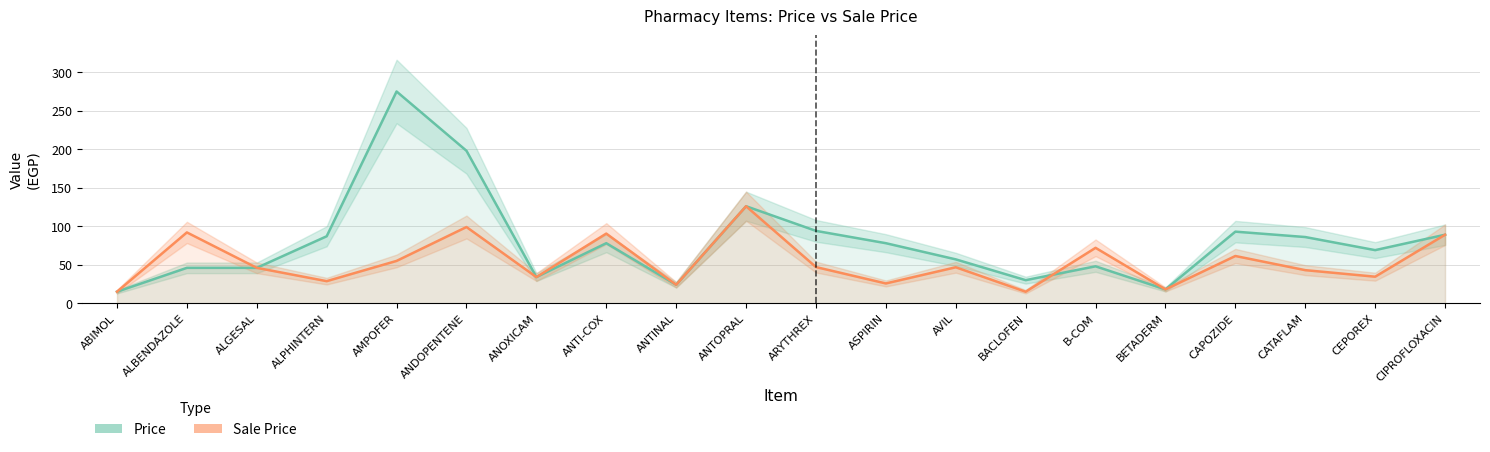

How many lines are shown in the chart?

2